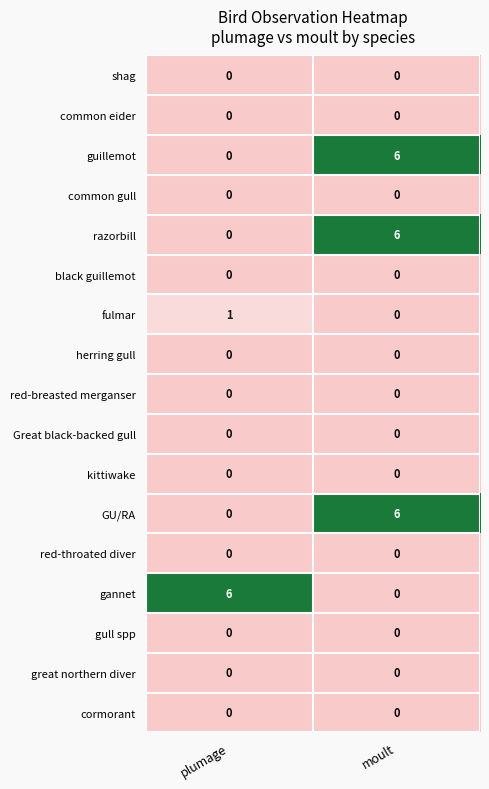

What is the greatest value displayed?

6